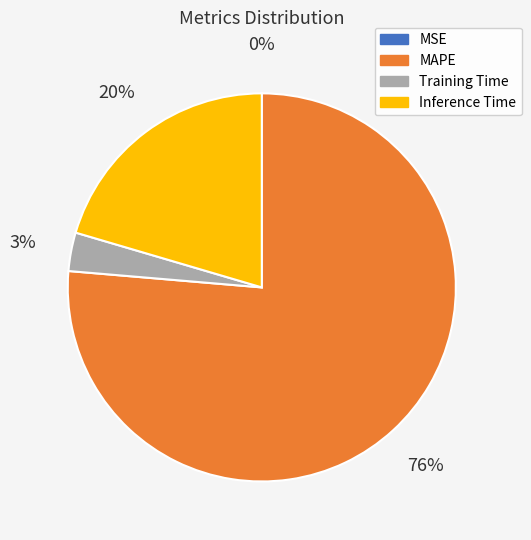

Between Inference Time and Training Time, which is larger?

Inference Time